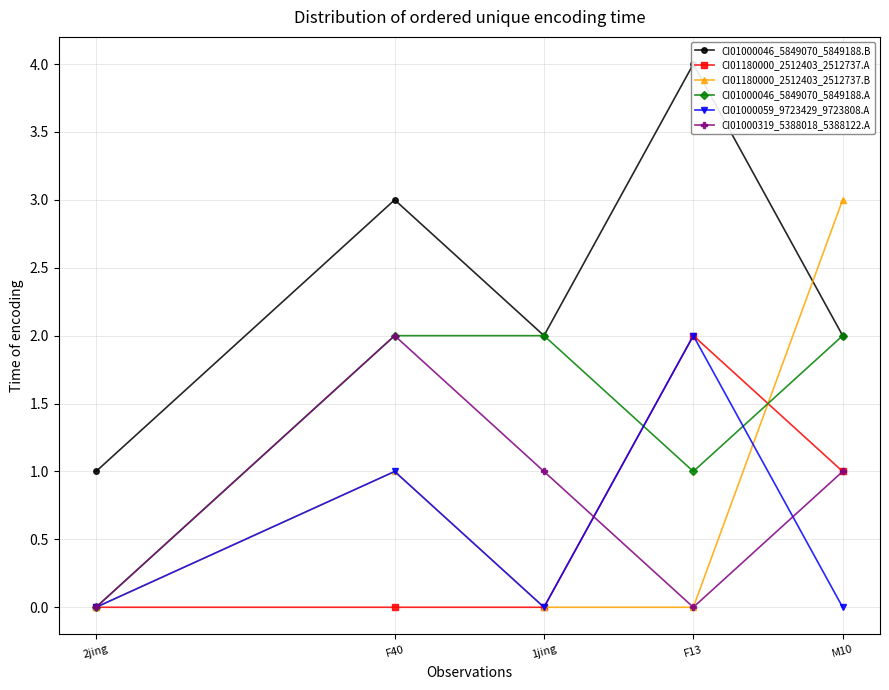

Which series has the largest range (max minus min)?

CI01000046_5849070_5849188.B